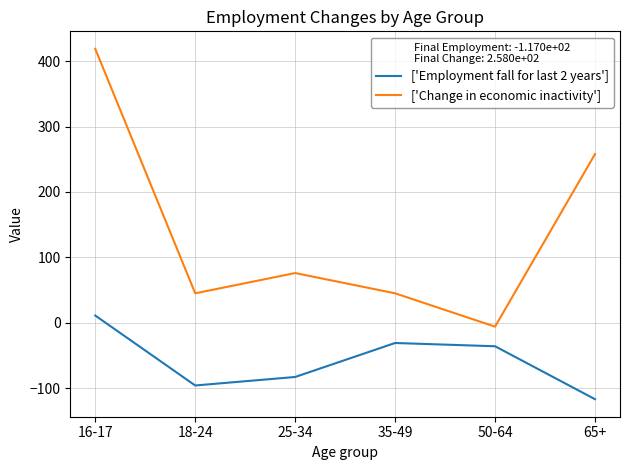

Reading left to right, extract all data points from this chart.

['Employment fall for last 2 years']: 11	-96	-83	-31	-36	-117
['Change in economic inactivity']: 419	45	76	45	-6	258